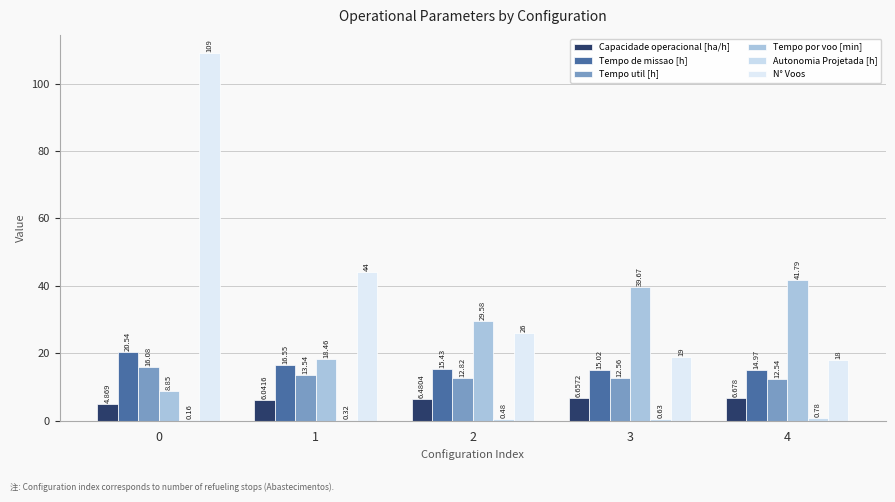

How many groups of bars are there?

5